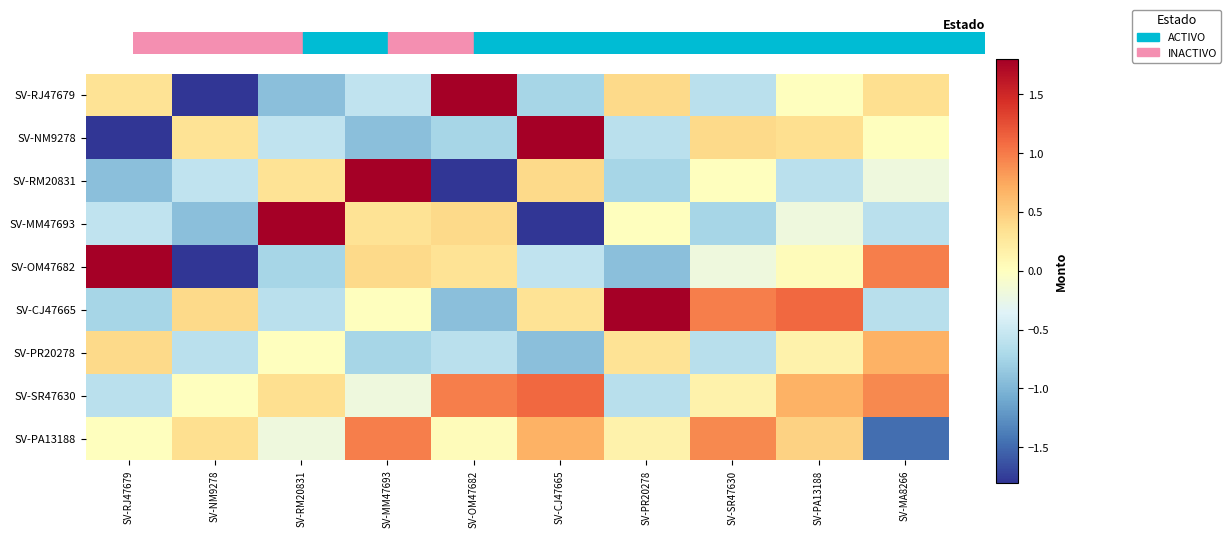

Which series has the widest spread of values?

SV-RJ47679